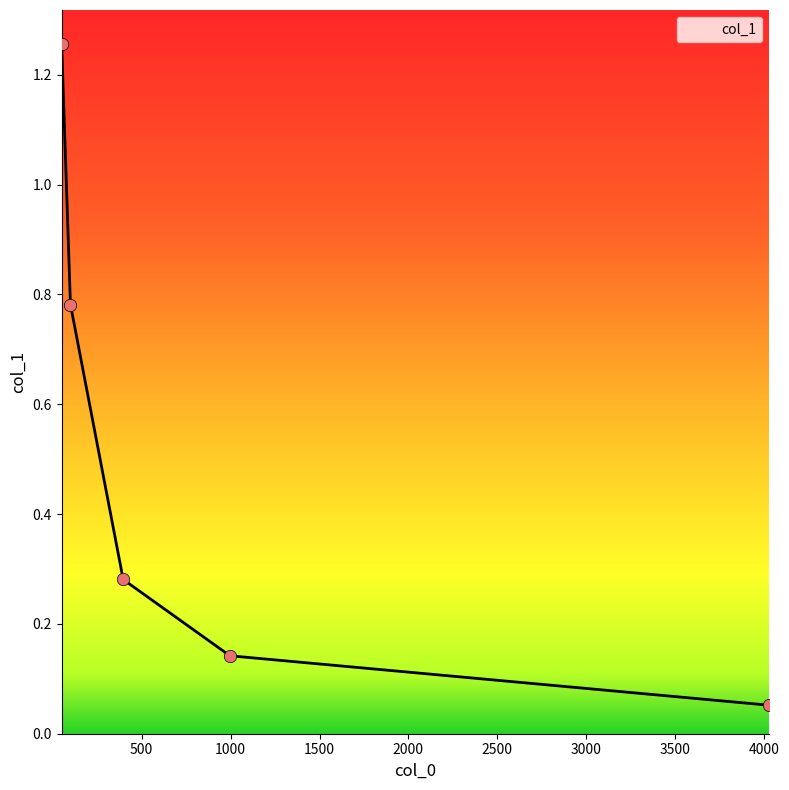

What is the difference between the maximum and second lowest values?

1.1